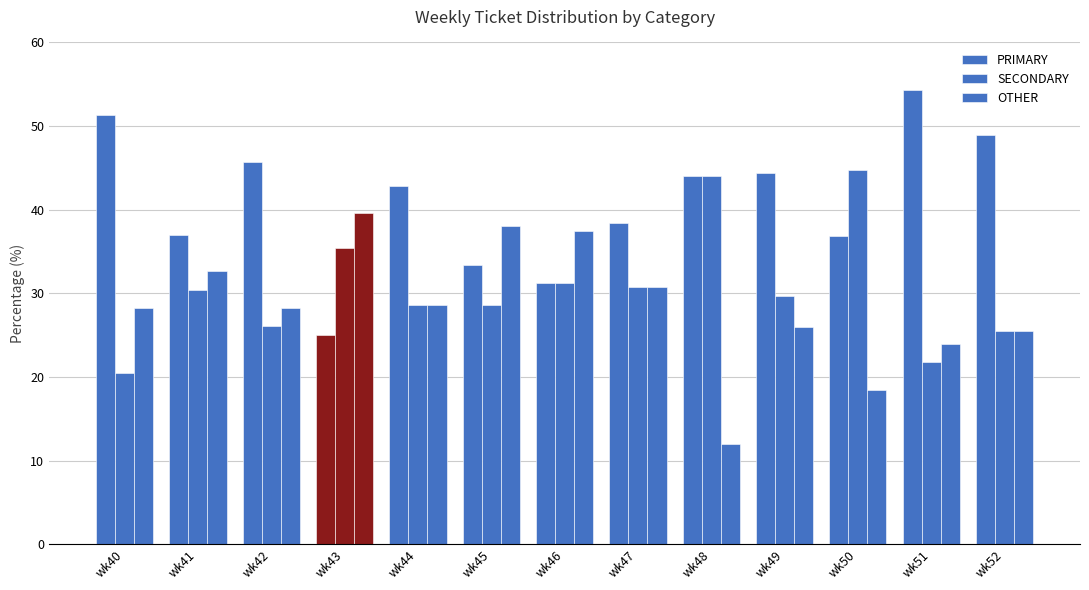

At wk42, list the series in order from smallest to largest.

SECONDARY, OTHER, PRIMARY